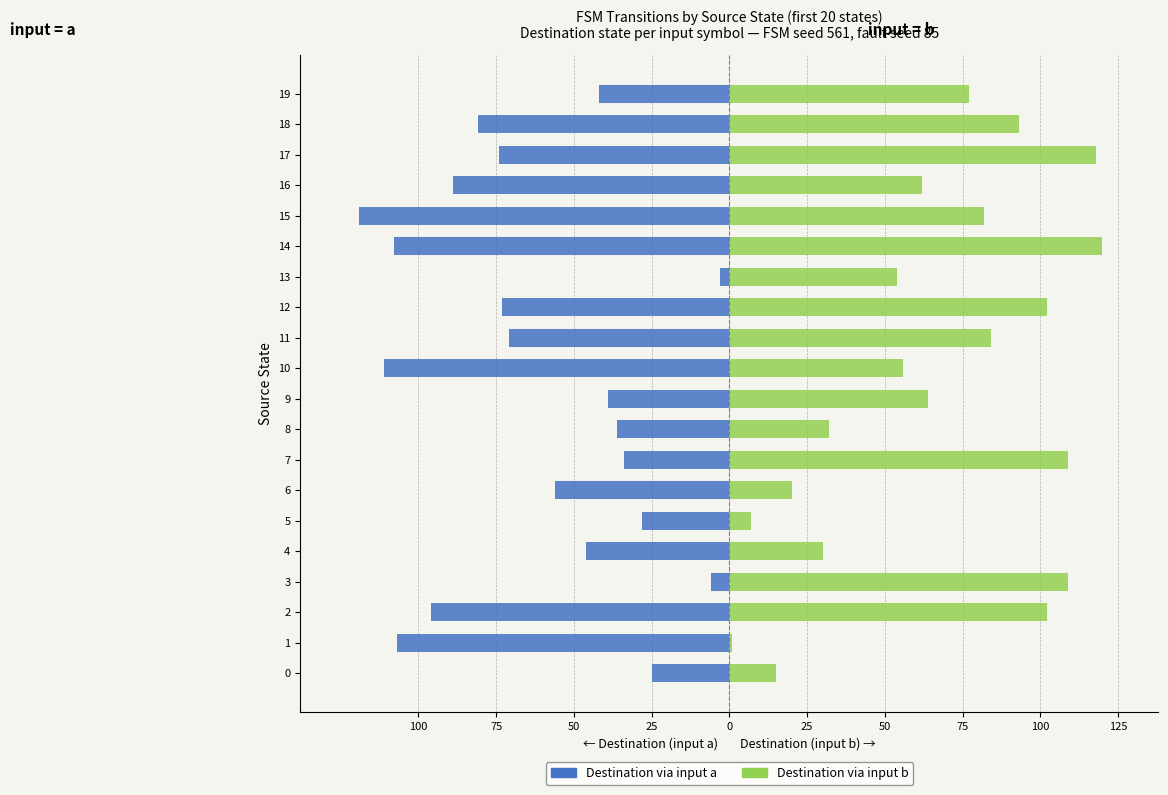

At which category does the chart reach its peak across all series?

14